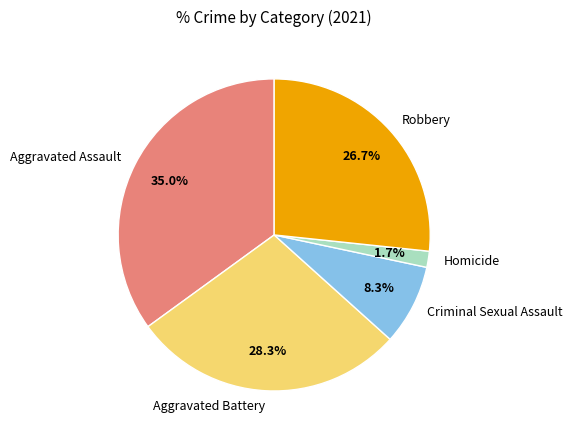

Which slice is the largest?

Aggravated Assault